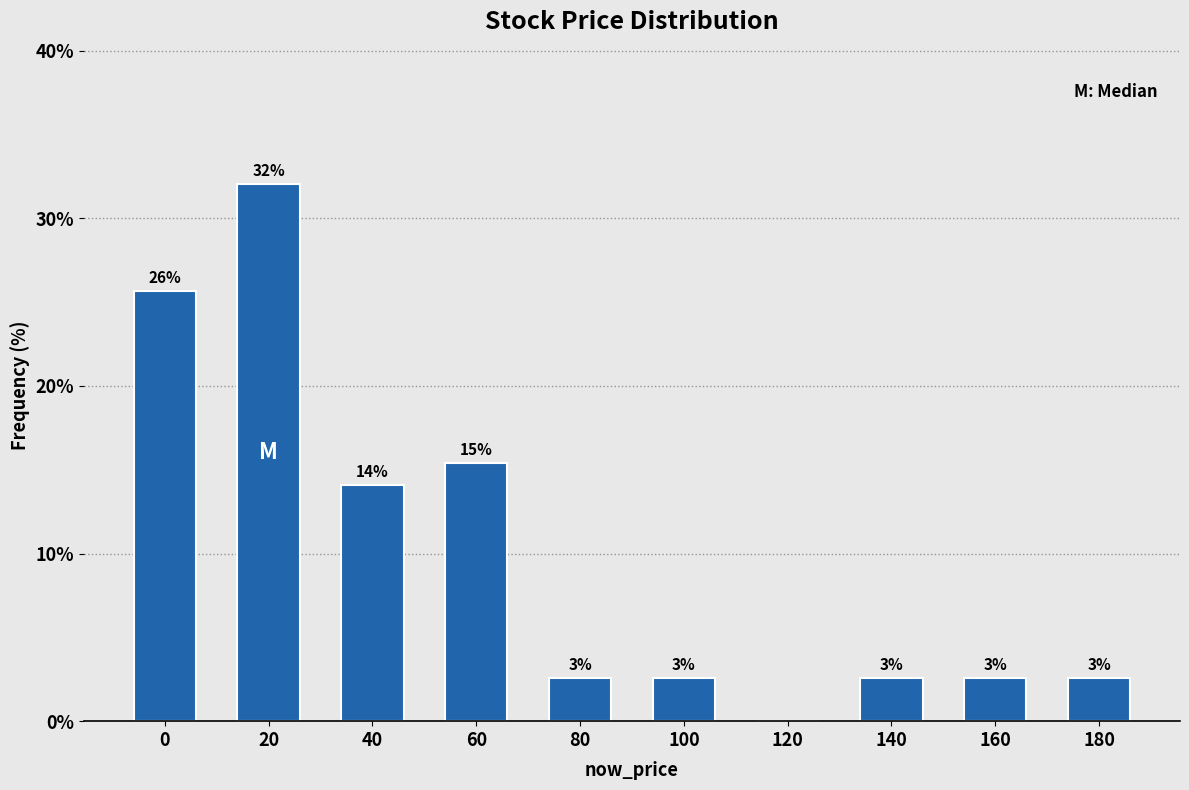

Are the bars horizontal?

No